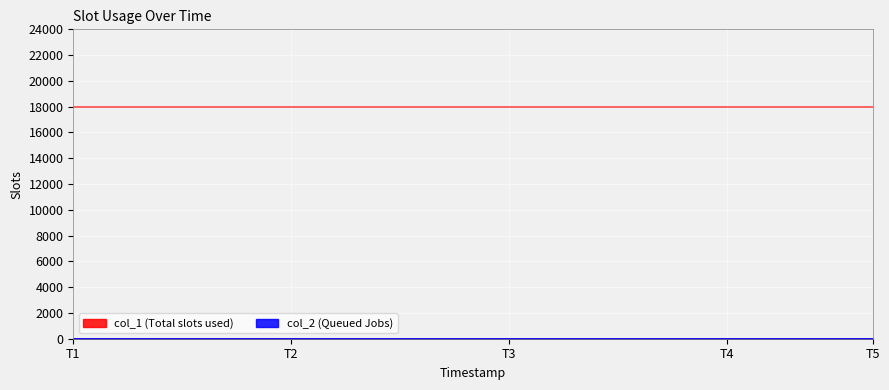

What is the difference between the maximum and second lowest values?

10